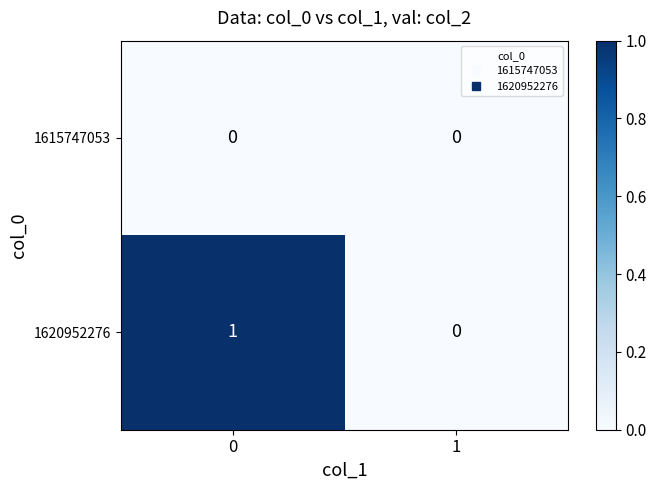

Reading left to right, transcribe all the data shown in this chart.

1615747053: 0=0	1=0
1620952276: 0=1	1=0